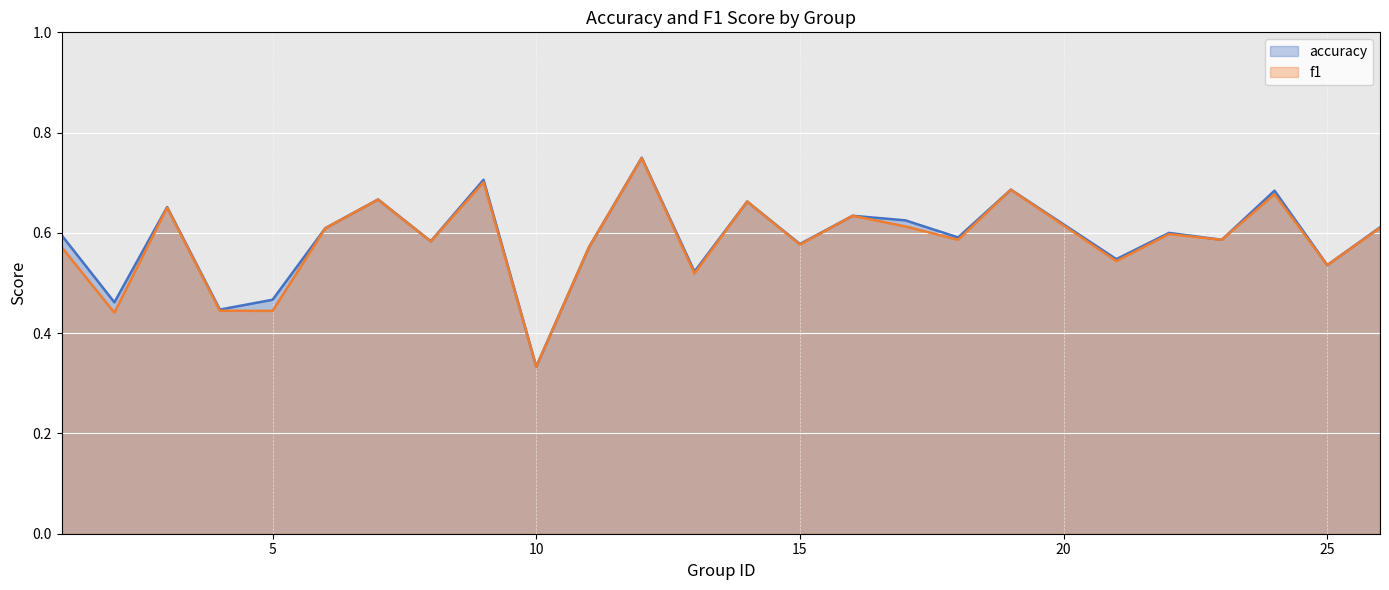

Between 11 and 17, which series saw the biggest shift?

accuracy